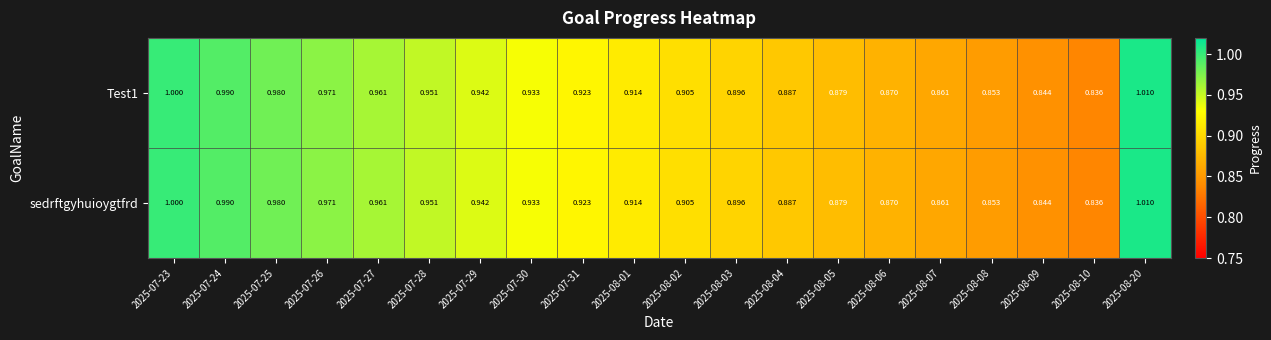

Is the value of Test1 at 2025-07-25 greater than the value of sedrftgyhuioygtfrd at 2025-08-10?

Yes